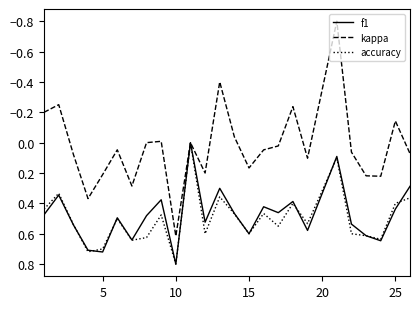

What is the smallest value displayed?

-0.8